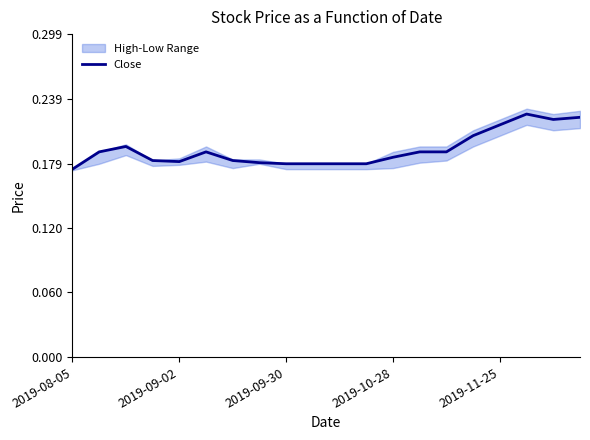

What is the difference between the maximum and minimum values?

0.1